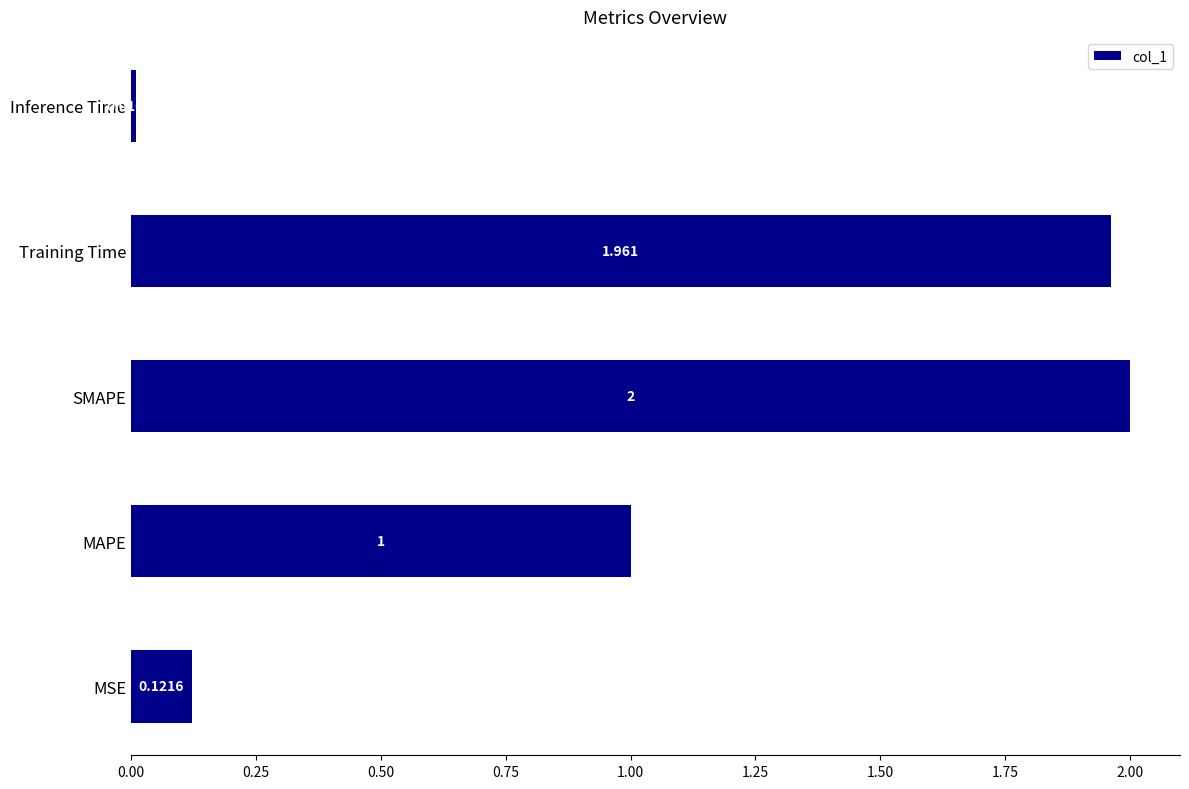

Which label corresponds to the largest value in the chart?

SMAPE